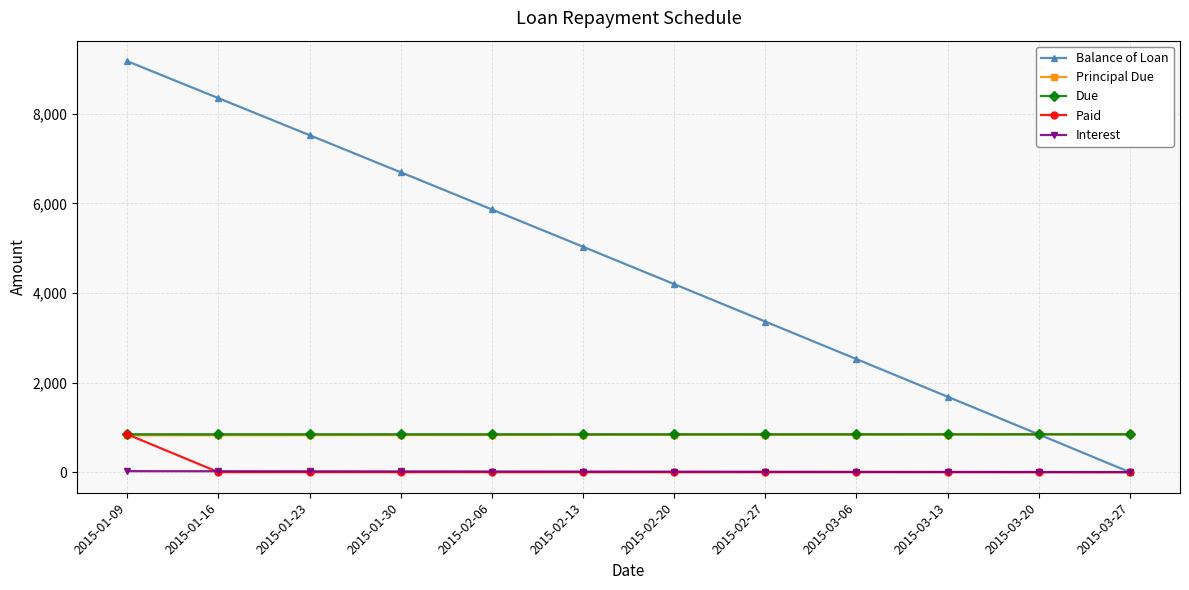

How many lines are shown in the chart?

5